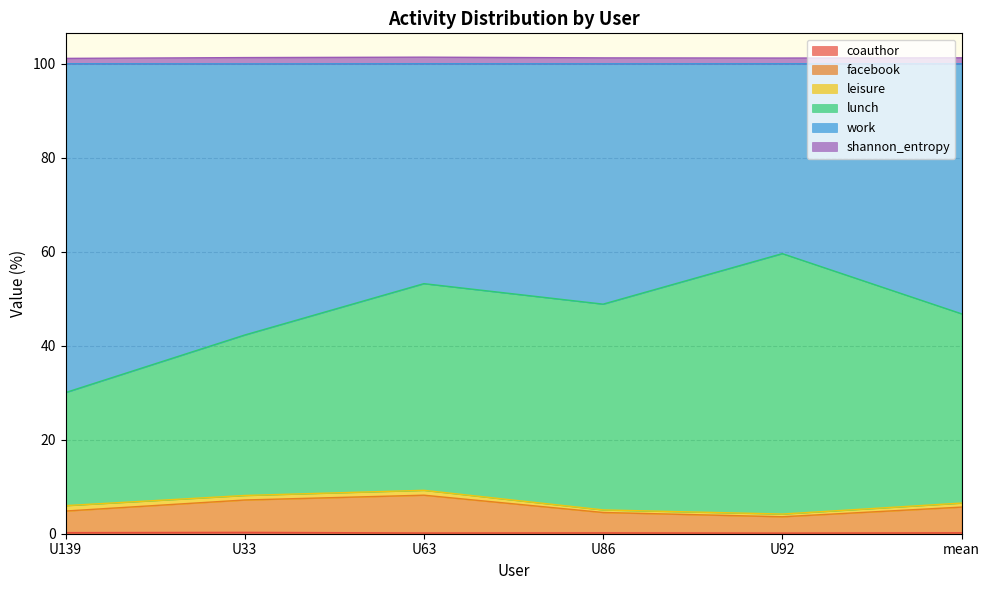

Where is the first local maximum for facebook?

U63